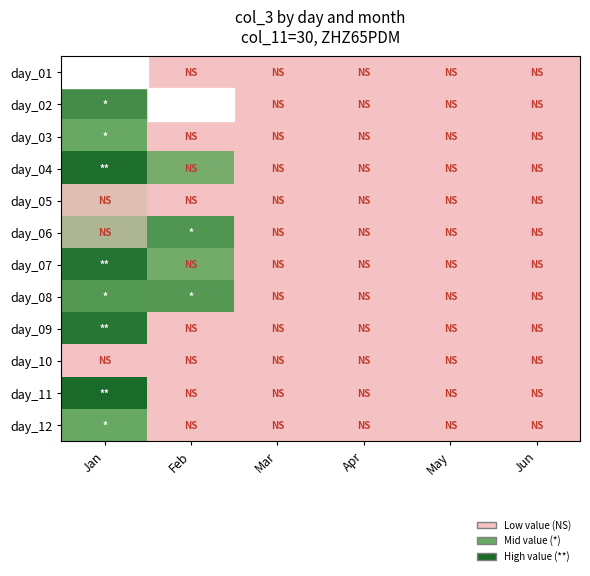

What is the total value across all series at Feb?

746225416